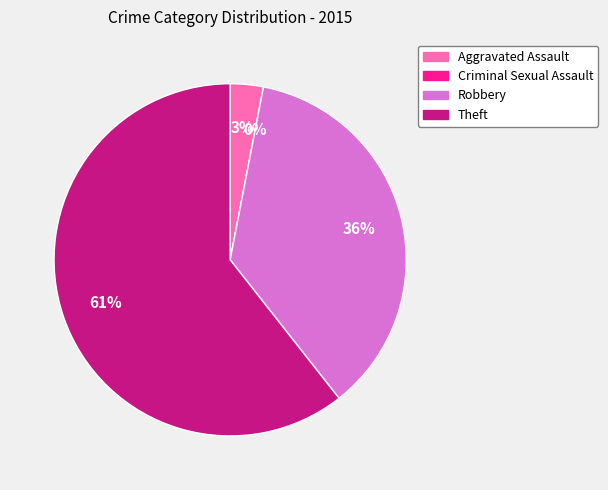

Which slice is the largest?

Theft